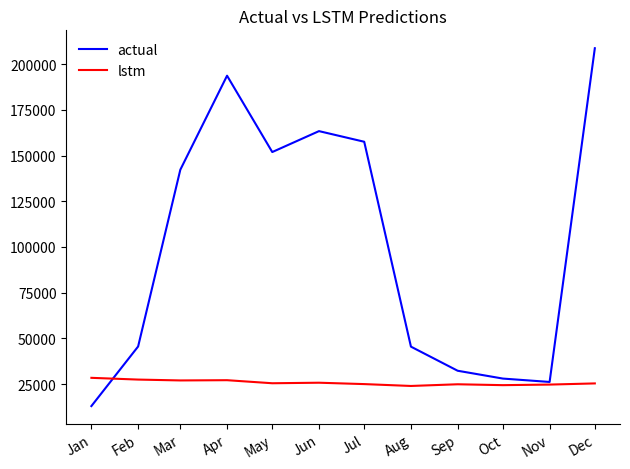

List the series in order of their overall mean, highest first.

actual, lstm